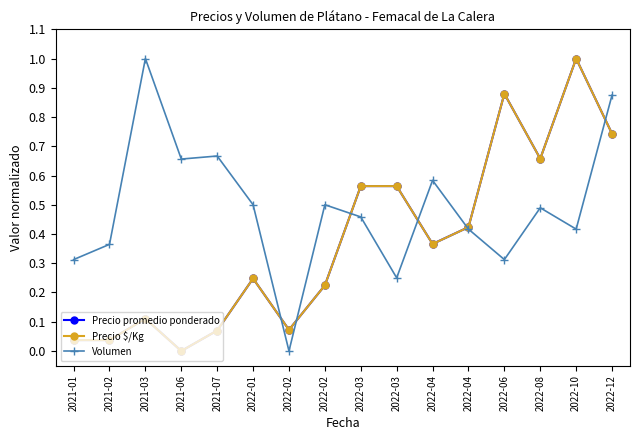

What are all the series names shown in the legend?

Precio promedio ponderado, Precio $/Kg, Volumen